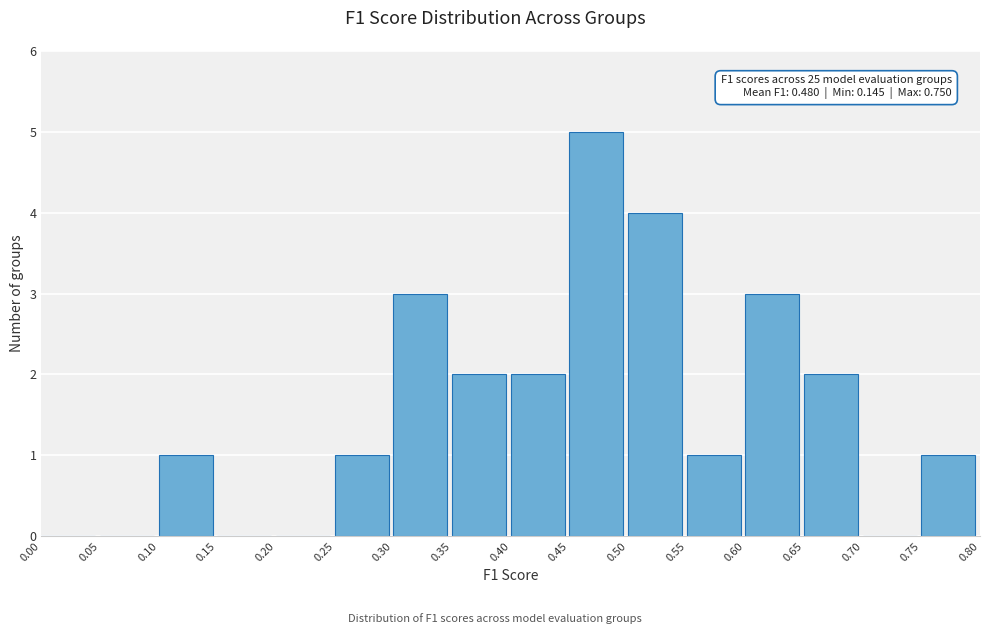

Which range on the x-axis has the tallest bar?

0.45 to 0.50